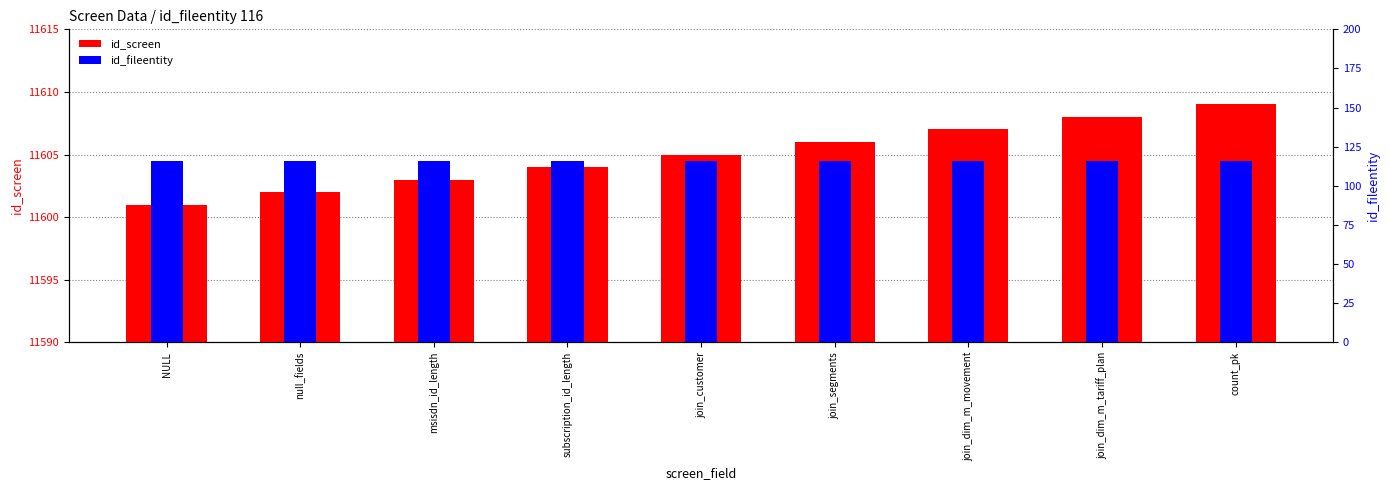

The id_screen series shows 11605 at join_customer. True or false?

True